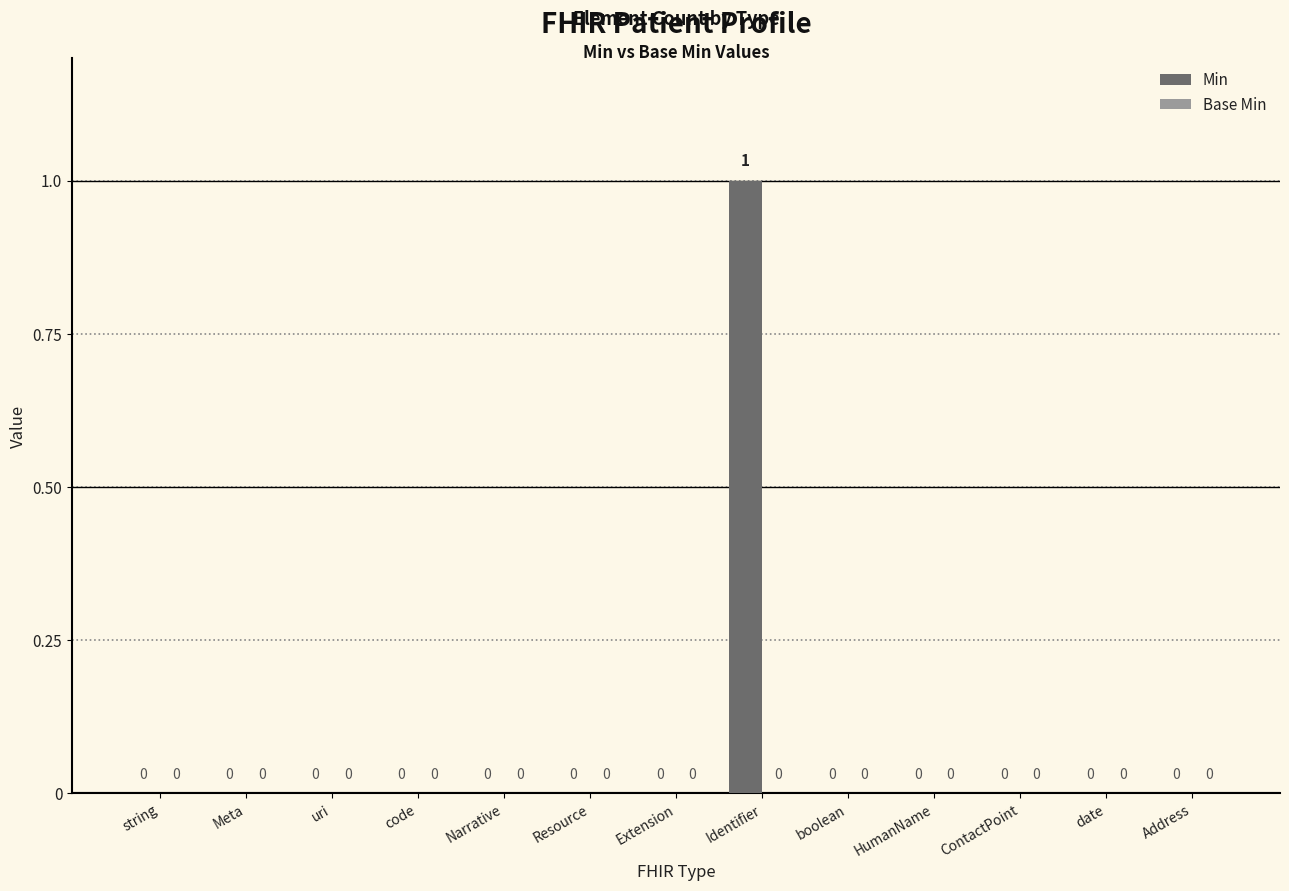

Reading right to left, transcribe all the data shown in this chart.

Address=0	date=0	ContactPoint=0	HumanName=0	boolean=0	Identifier=1	Extension=0	Resource=0	Narrative=0	code=0	uri=0	Meta=0	string=0